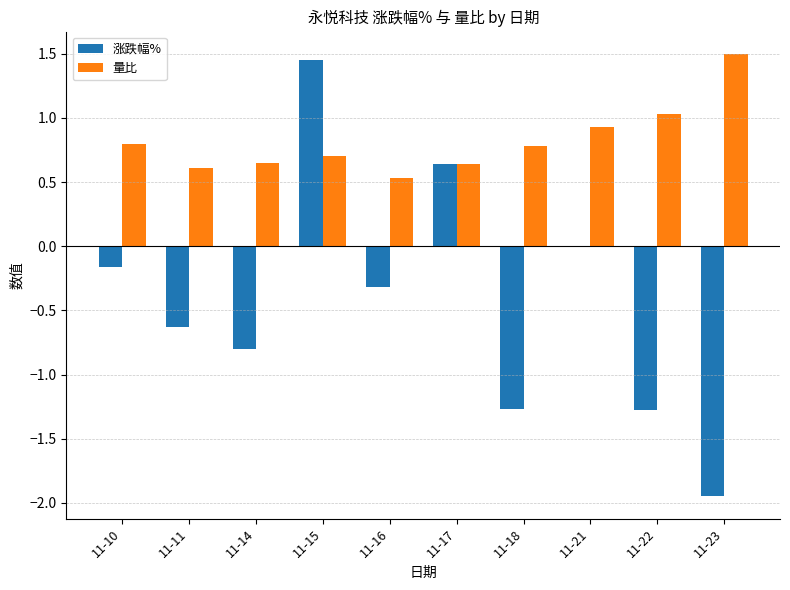

What is the greatest value displayed?

1.5